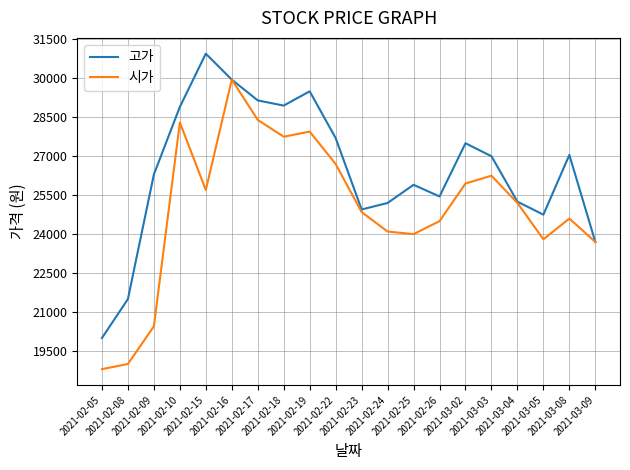

Rank the series at 2021-02-10 from lowest to highest value.

시가, 고가